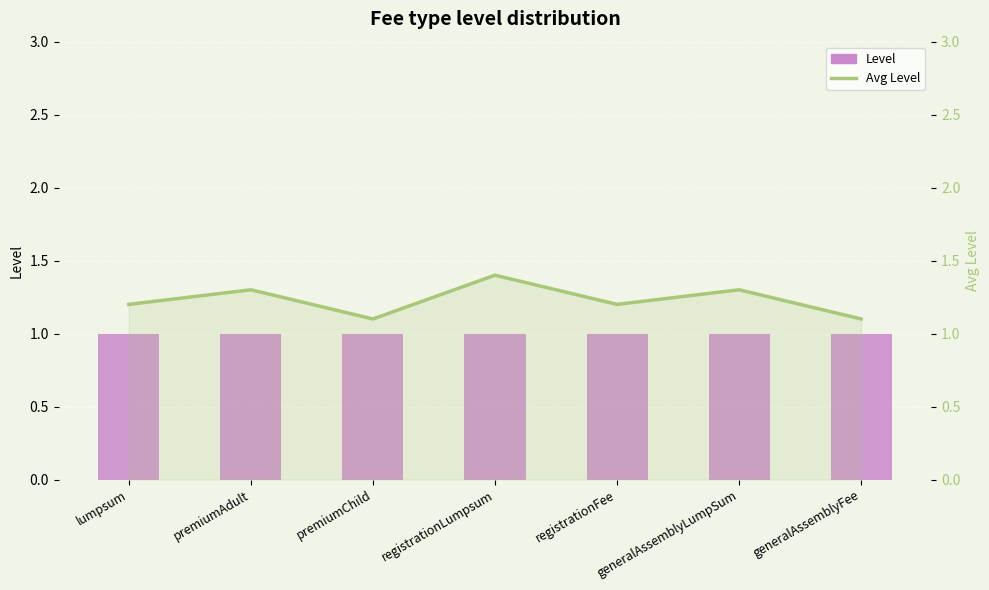

What is the label of the 4th bar from the right?

registrationLumpsum